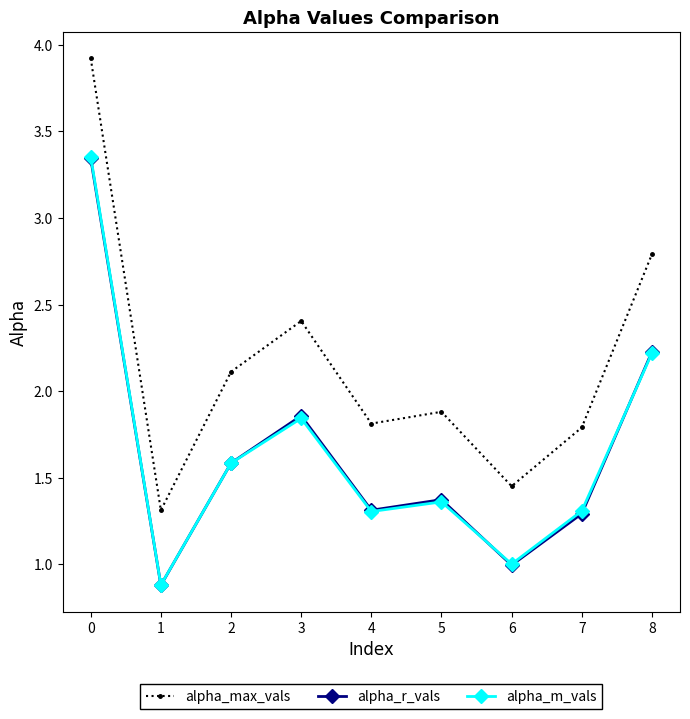

What is the average value of the alpha_r_vals series?

1.7